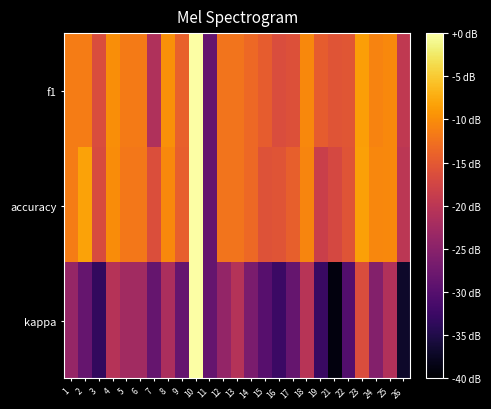

Reading left to right, what are all the values shown in this chart?

f1: 1=0.6	2=0.6	3=0.4	4=0.7	5=0.6	6=0.6	7=0.3	8=0.7	9=0.5	10=1.0	11=0.0	12=0.6	13=0.6	14=0.5	15=0.5	16=0.4	17=0.4	18=0.6	19=0.5	21=0.5	22=0.5	23=0.7	24=0.6	25=0.6	26=0.3
accuracy: 1=0.6	2=0.7	3=0.4	4=0.6	5=0.6	6=0.6	7=0.4	8=0.6	9=0.5	10=1.0	11=0.0	12=0.6	13=0.6	14=0.5	15=0.4	16=0.5	17=0.5	18=0.6	19=0.4	21=0.4	22=0.5	23=0.7	24=0.6	25=0.6	26=0.3
kappa: 1=0.2	2=0.0	3=-0.2	4=0.3	5=0.2	6=0.2	7=0.0	8=0.2	9=0.0	10=1.0	11=0.0	12=0.2	13=0.3	14=0.1	15=-0.0	16=-0.1	17=0.0	18=0.3	19=-0.1	21=-0.4	22=-0.1	23=0.4	24=0.1	25=0.3	26=-0.3